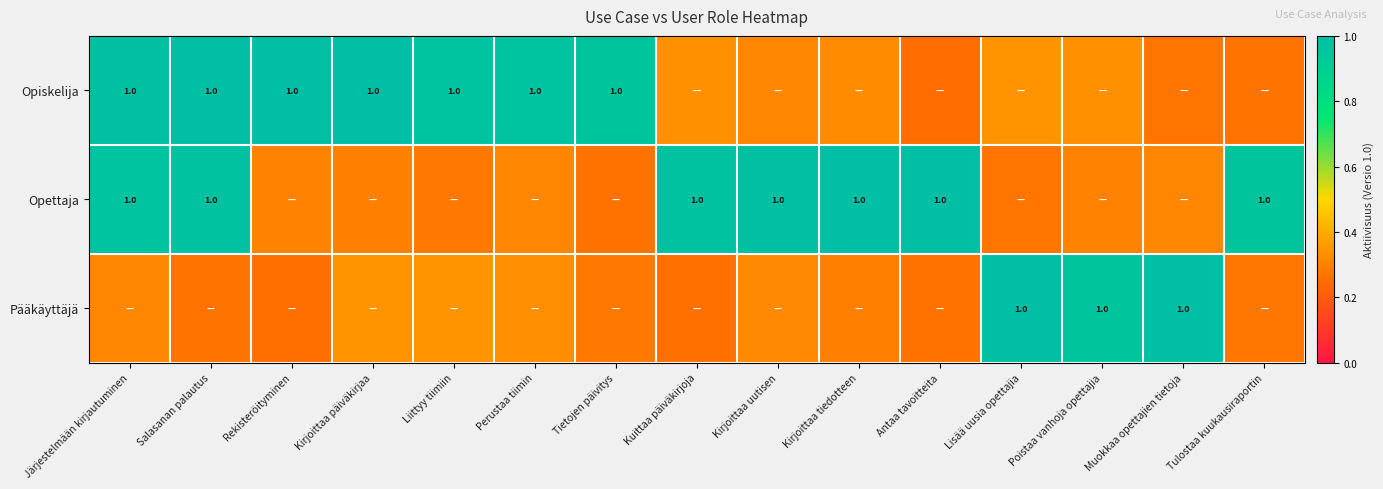

Which has a higher value, Salasanan palautus or Rekisteröityminen?

Salasanan palautus